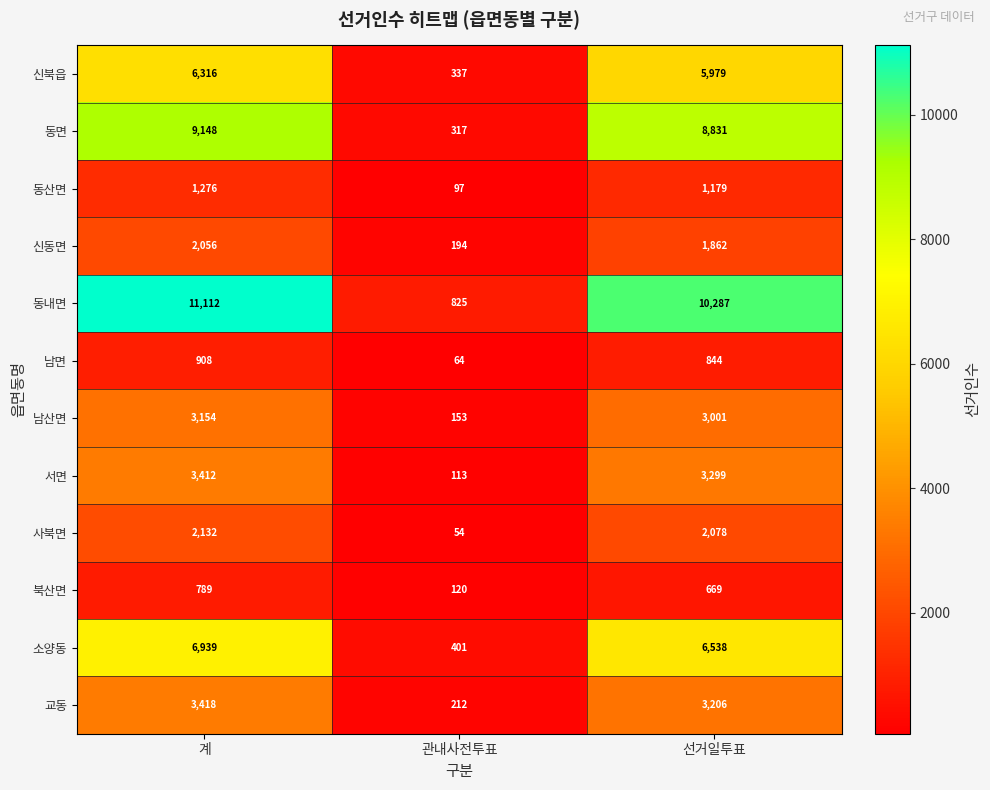

Which label corresponds to the smallest value in the chart?

관내사전투표